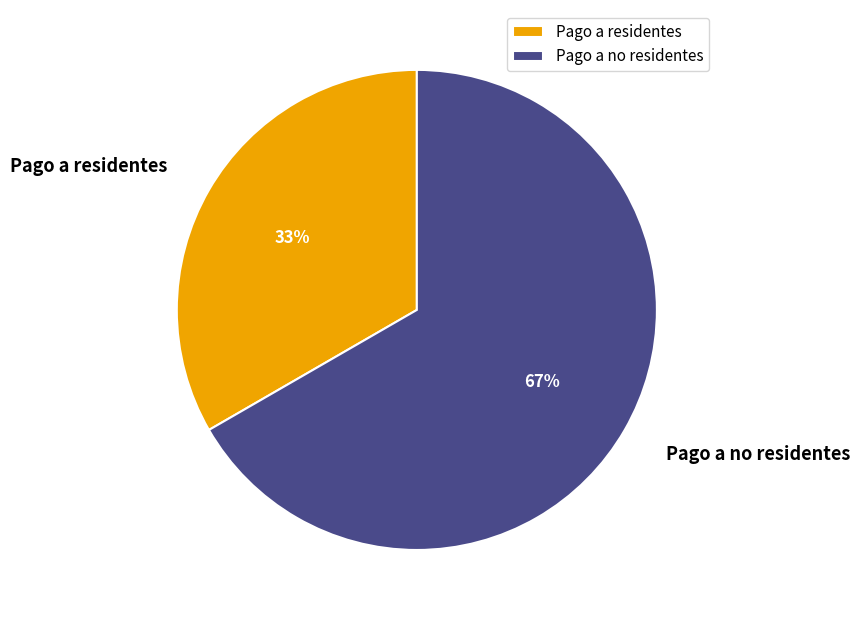

What is the majority slice?

Pago a no residentes